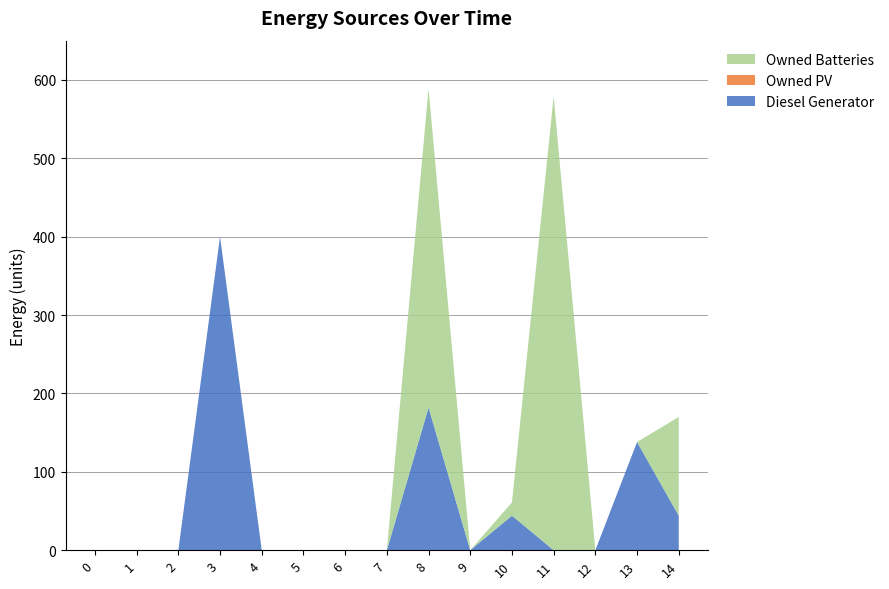

Reading left to right, list all the values displayed in this chart.

Diesel Generator: 0	0	0	400	0	0	0	0	182	0	44	0	0	138	44
Owned PV: 0	0	0	0	0	0	0	0	0	0	0	0	0	0	0
Owned Batteries: 0	0	0	0	0	0	0	0	407	0	17	579	0	0	126